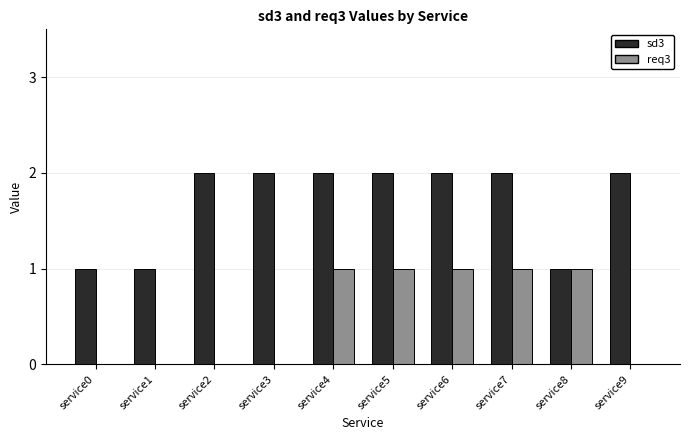

What is the total value across all series at service4?

3